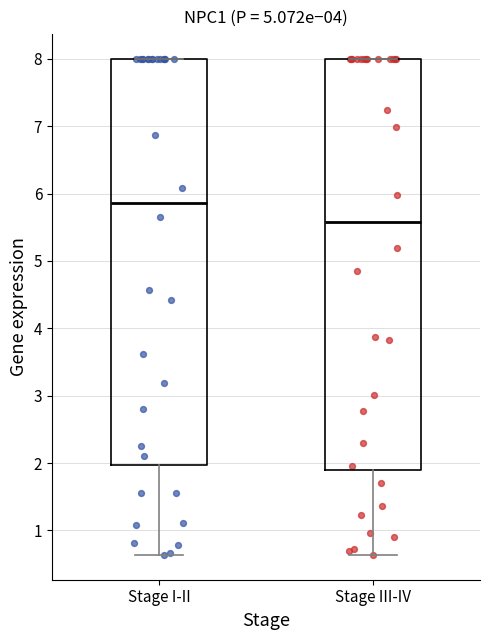

Reading left to right, read every box against the y-axis: the position of its median line, the range the box covers, and the ends of its whiskers. The values are not printed on the chart, so give them approximately, as read against the axis.

Stage I-II: median 5.9, box 2.0 to 8.0, whiskers 0.6 to 8.0
Stage III-IV: median 5.6, box 1.9 to 8.0, whiskers 0.6 to 8.0